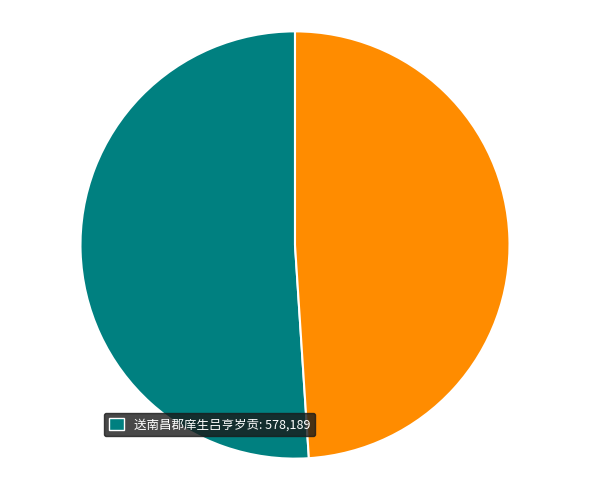

Is there a majority slice in this chart?

Yes